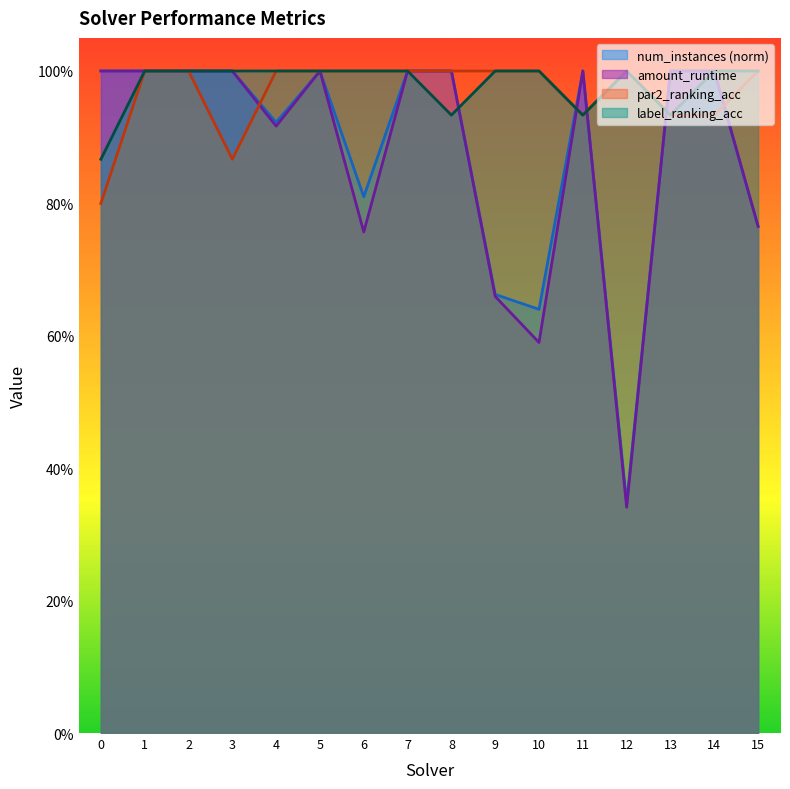

Which series has the largest range (max minus min)?

amount_runtime